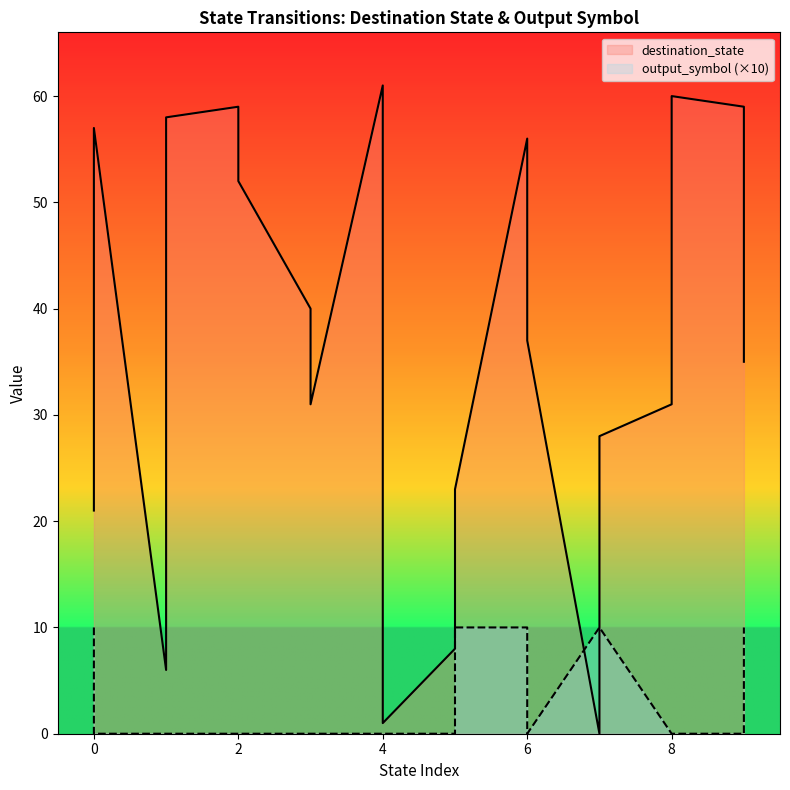

Does the chart have visible grid lines?

No